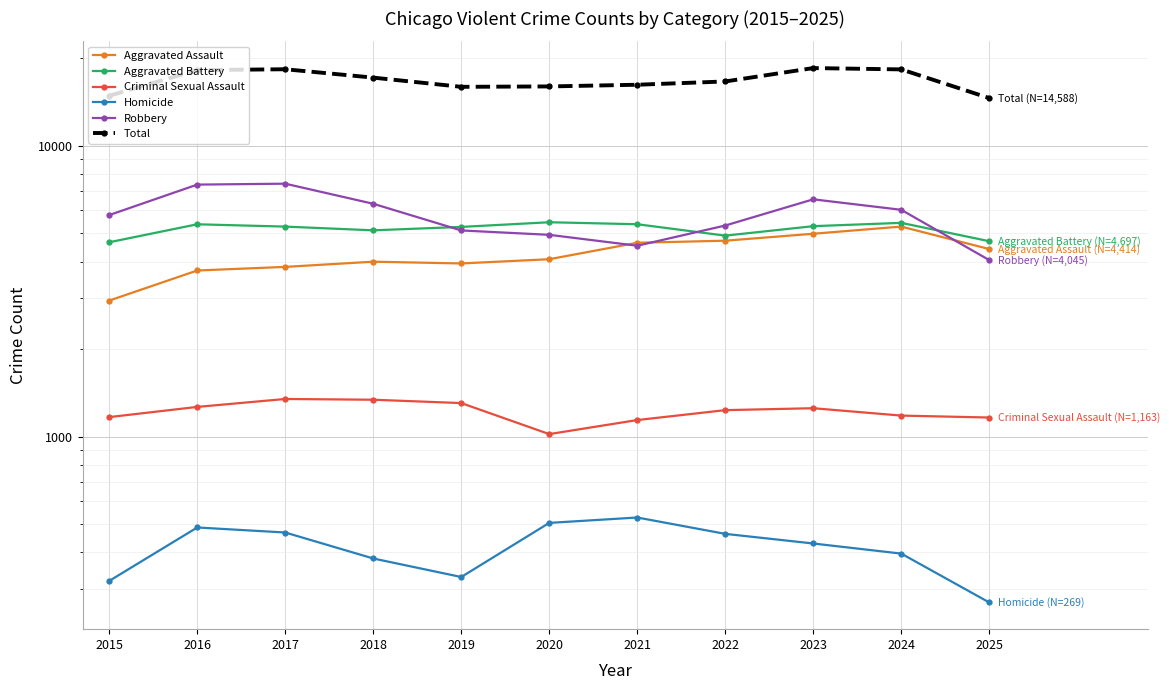

The value of Aggravated Battery at 2018 is 5120. True or false?

True